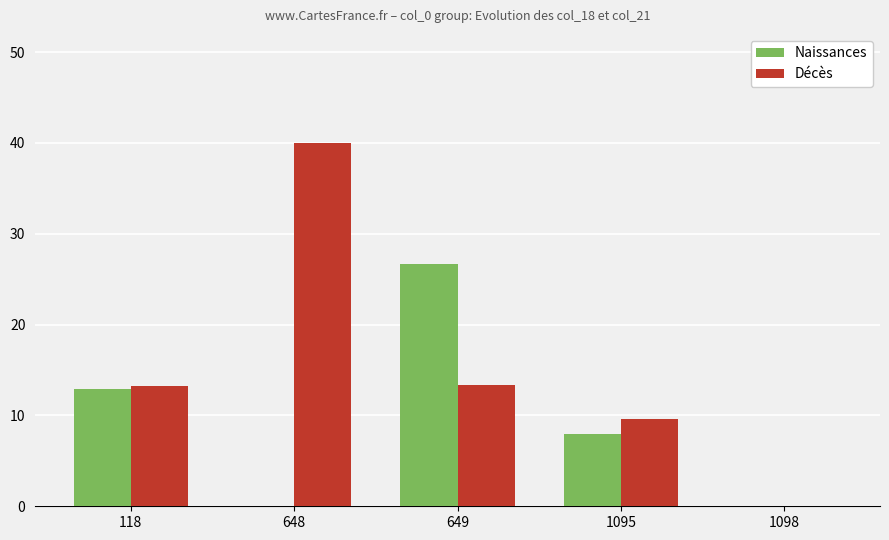

Is the value of Décès at 649 greater than the value of Naissances at 1098?

Yes